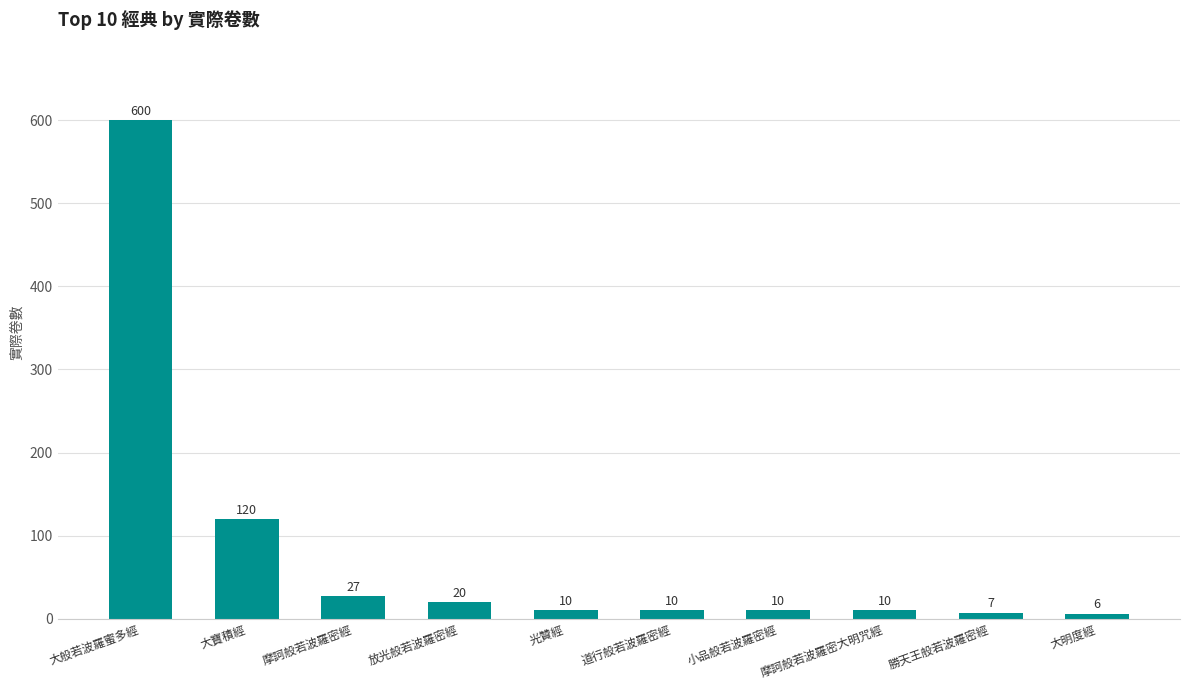

Reading left to right, transcribe all the data shown in this chart.

600	120	27	20	10	10	10	10	7	6